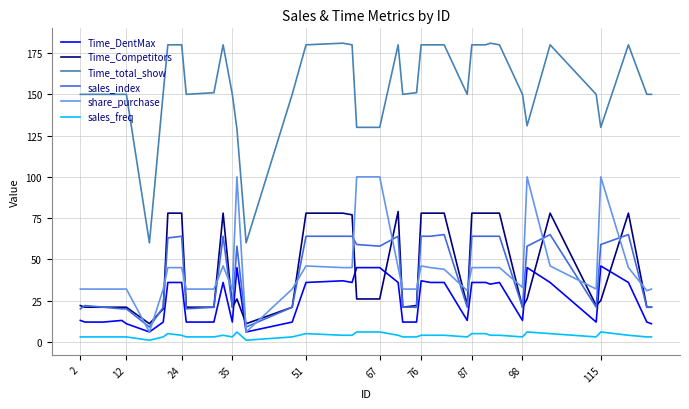

List the series in order of their peak value, lowest first.

sales_freq, Time_DentMax, sales_index, Time_Competitors, share_purchase, Time_total_show